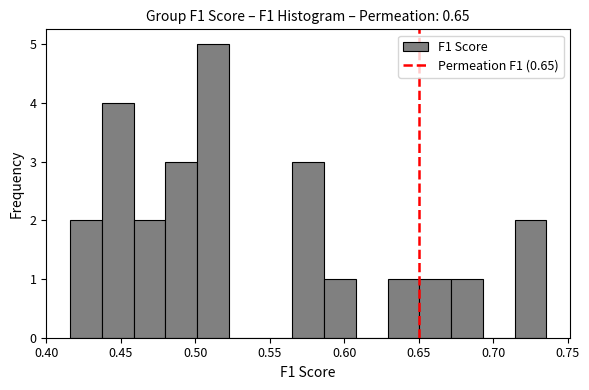

What is the height of the bar covering 0.565 to 0.585 on the x-axis? Neither the bar edges nor the heights are printed on the chart, so give them approximately, as read against the axes.

3